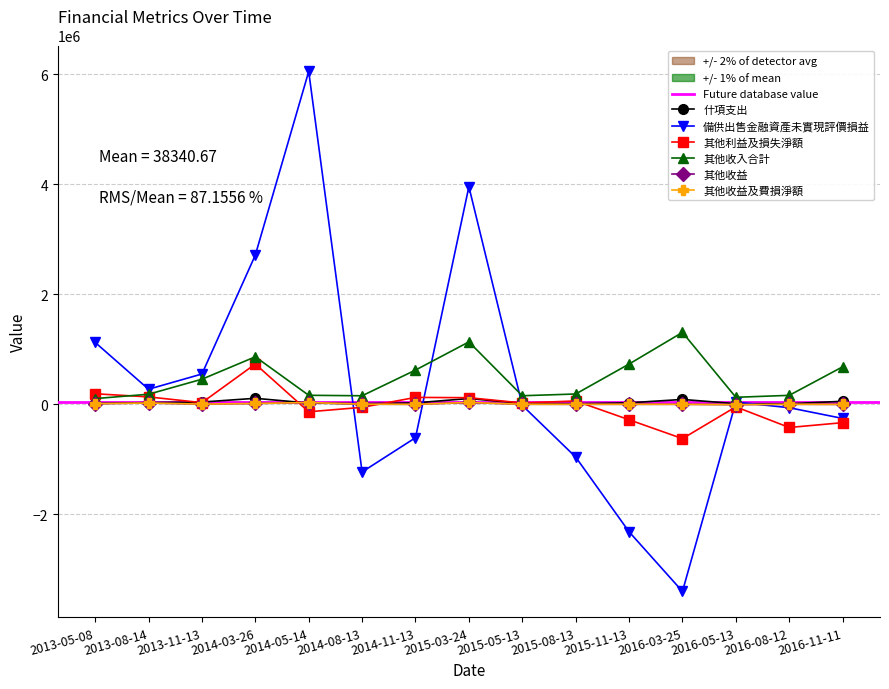

At how many categories does at least one series exceed -749560?

15